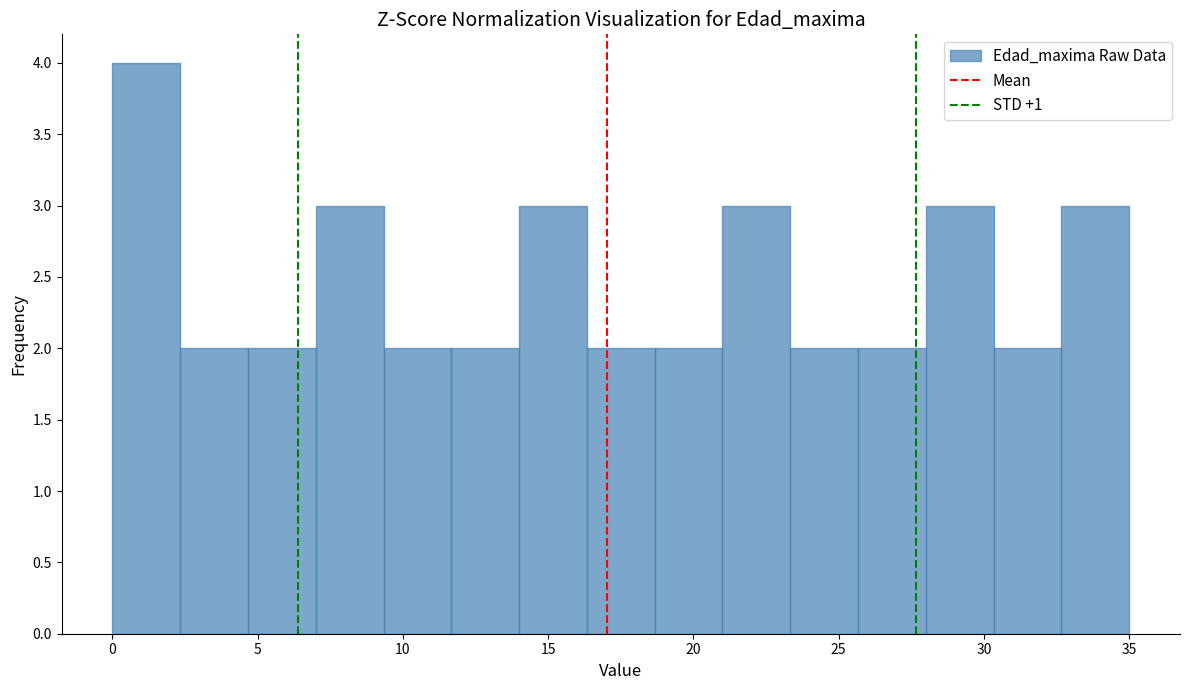

Which range on the x-axis has the tallest bar?

0.0 to 2.5